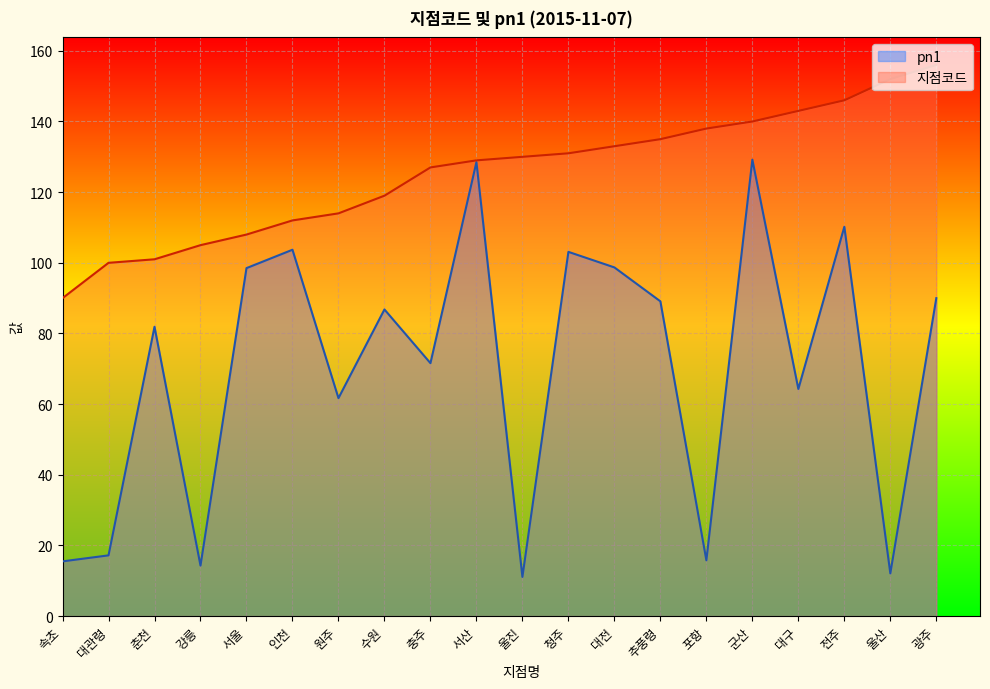

At which category does the chart reach its peak across all series?

광주